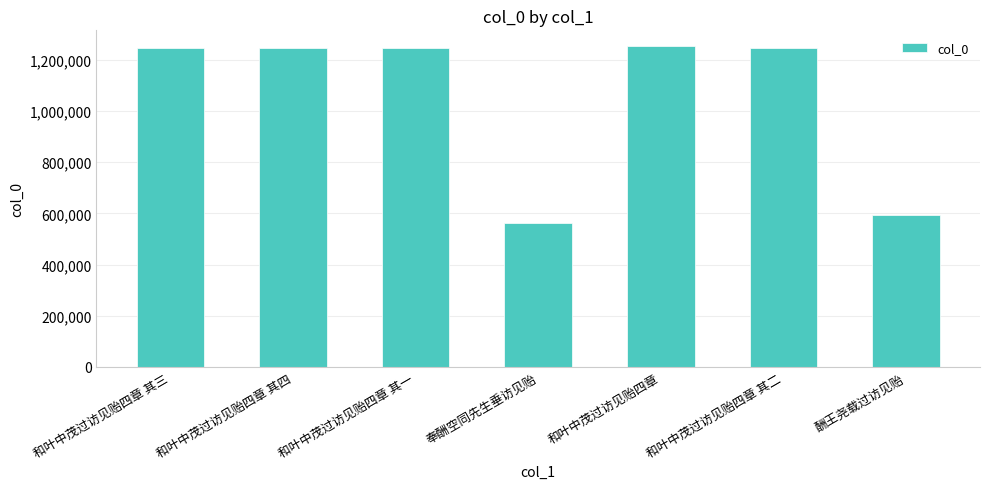

What is the average value?

1055185